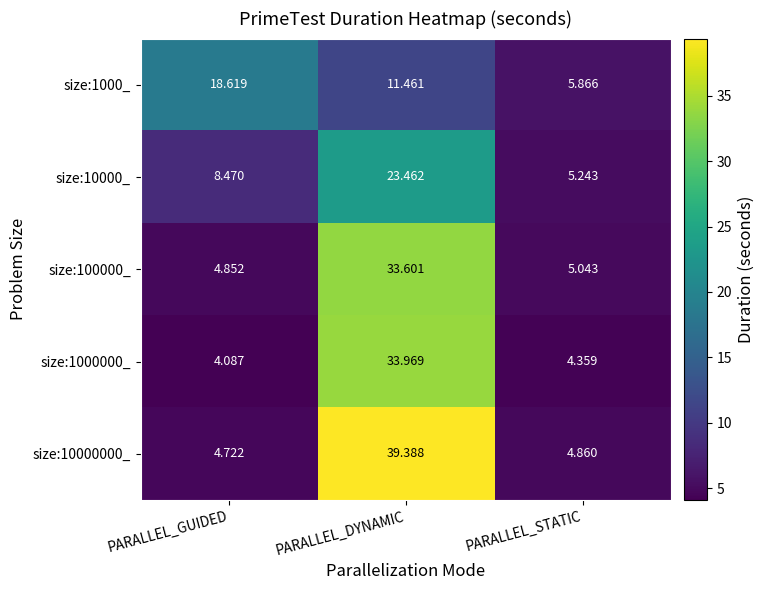

At which label is size:10000_ closest to 14?

PARALLEL_GUIDED